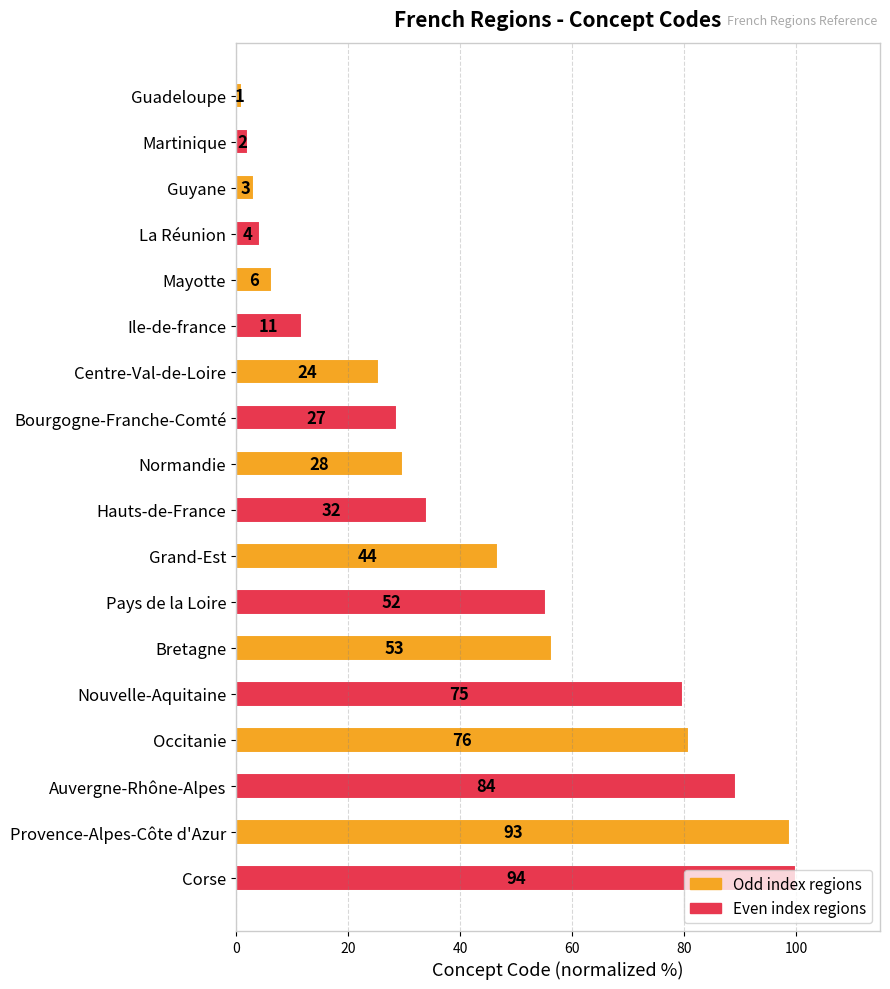

What is the sum of all values?

754.3